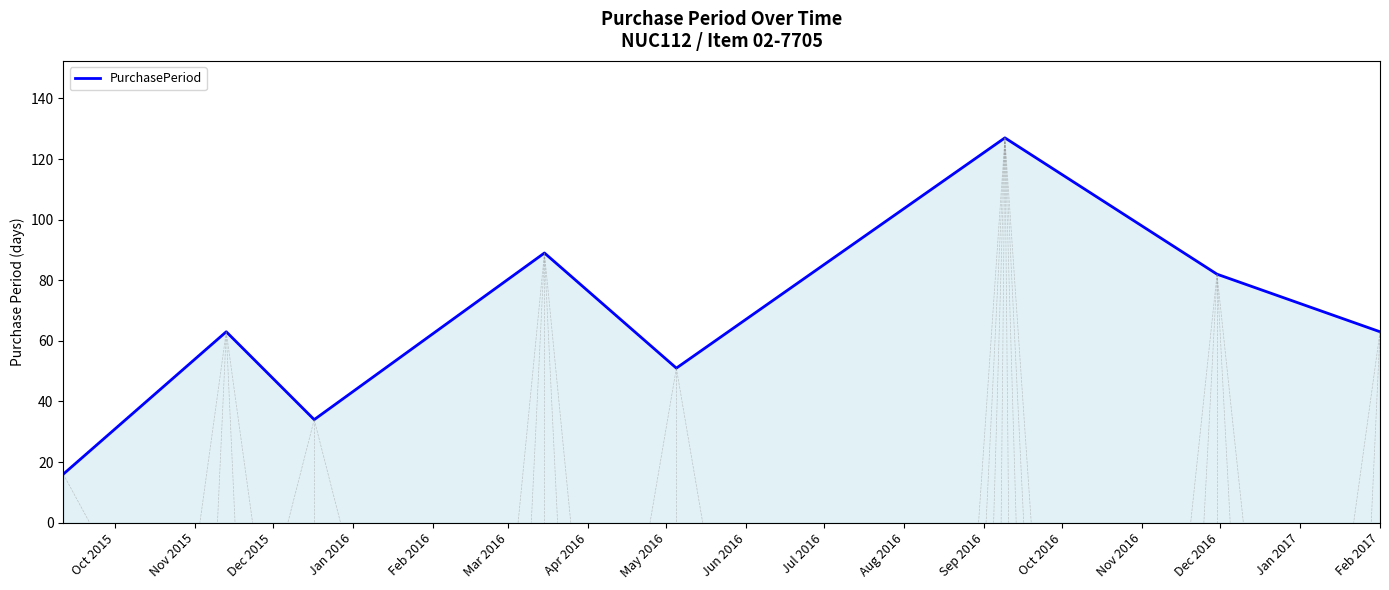

What is the minimum value shown in the chart?

16